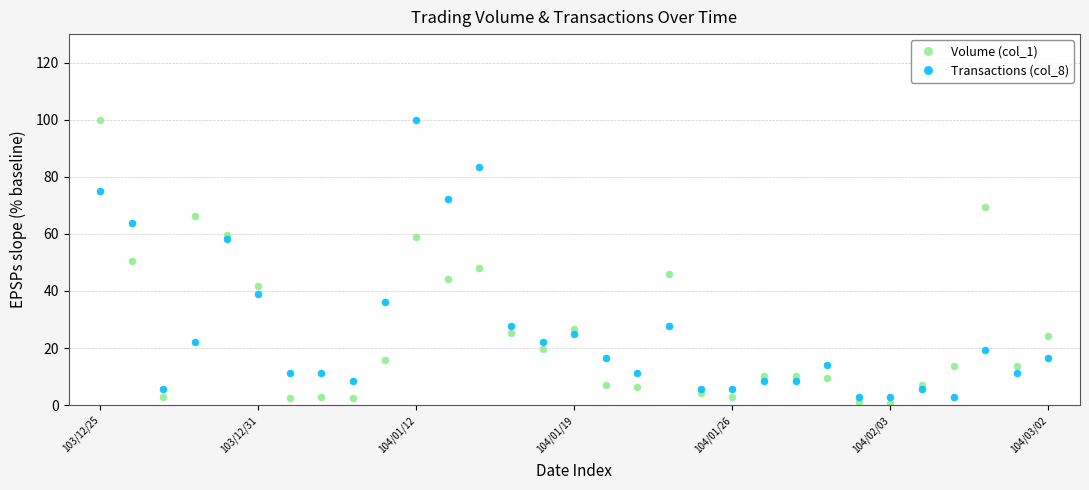

What is the value of the Volume (col_1) point at the 30th from the left?

13.6